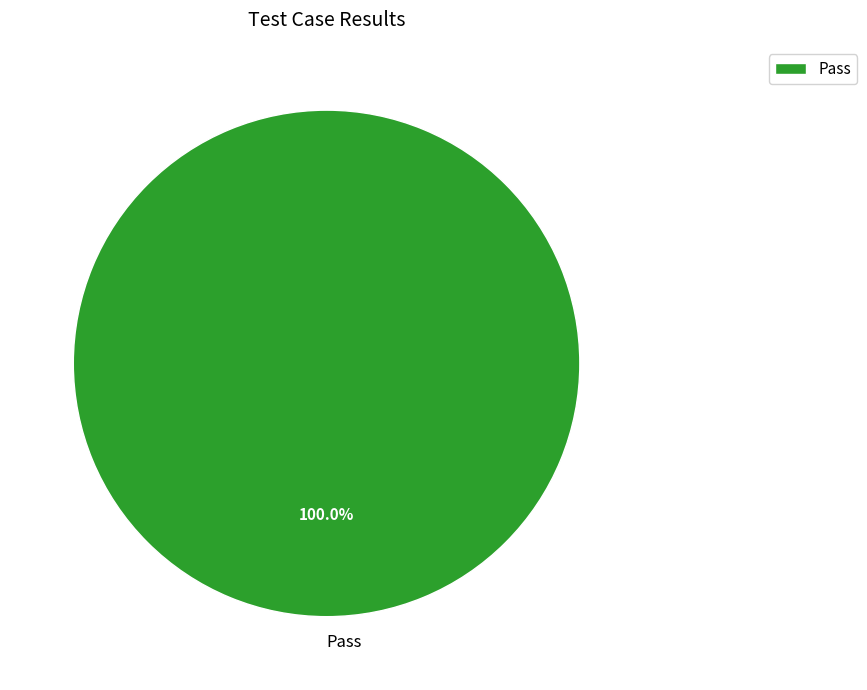

Rank the categories by value from highest to lowest.

Pass